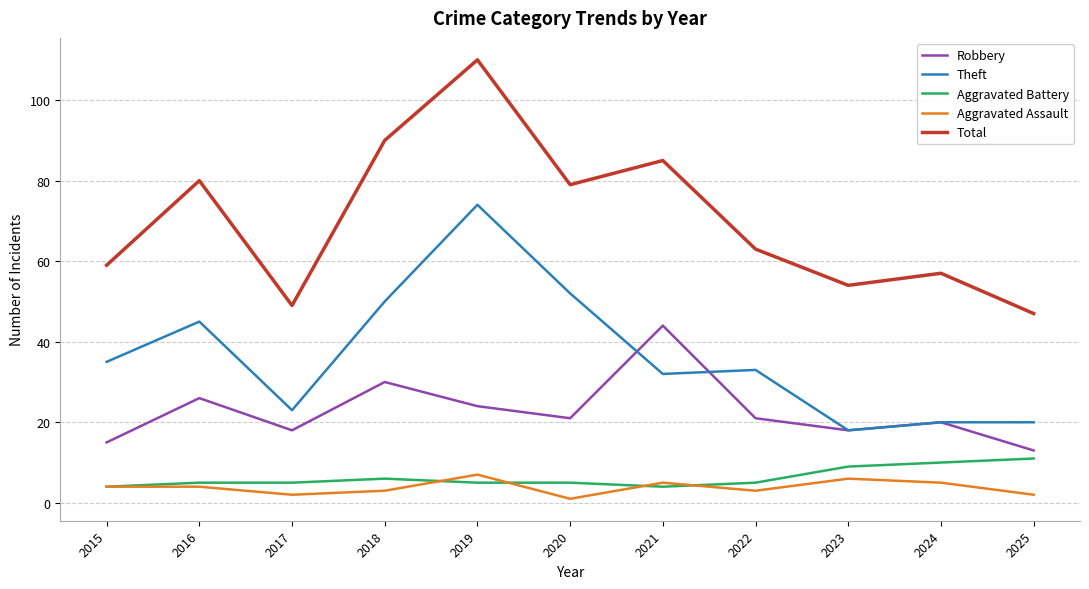

What is the maximum value shown in the chart?

110